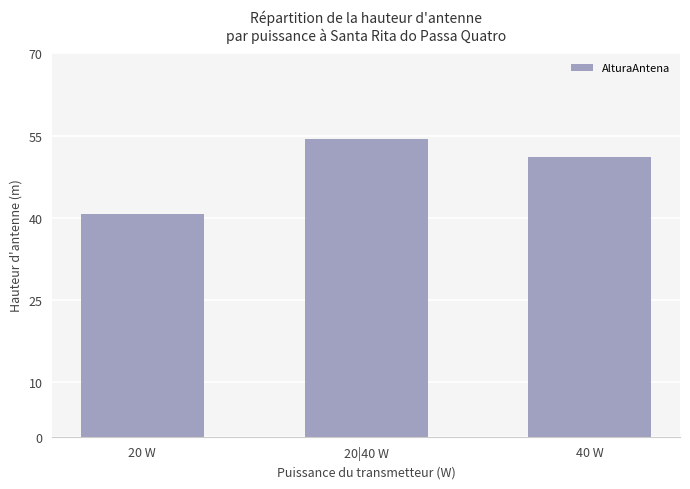

Is it true that the value at 40 W is 51.0?

True